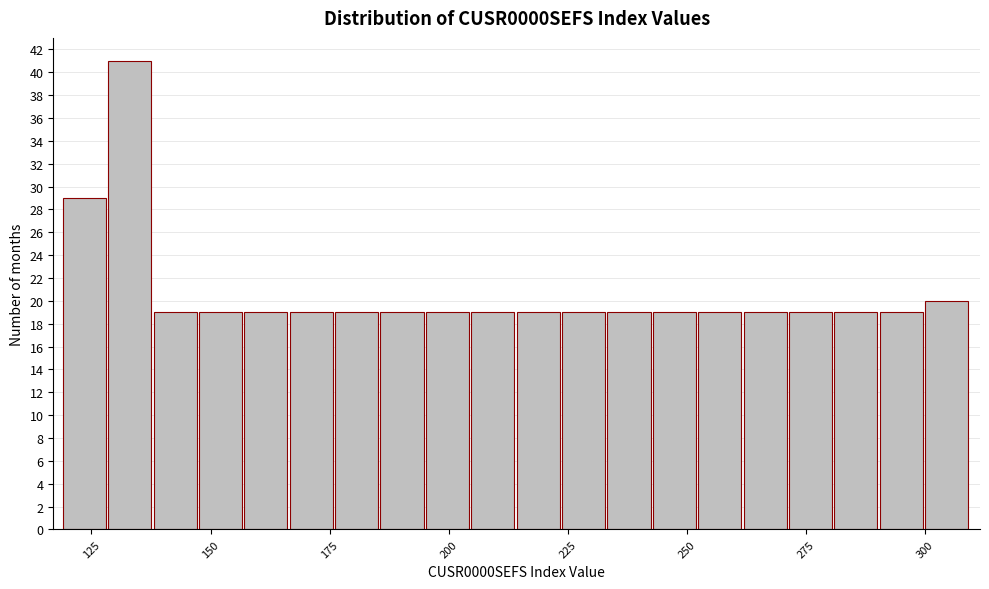

Read against the x-axis, roughly where is the centre of the tallest bar?

135